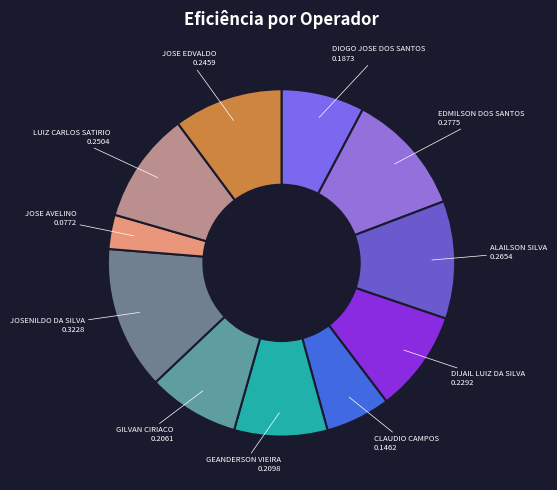

Is it true that ALAILSON SILVA is 11% of the pie?

True